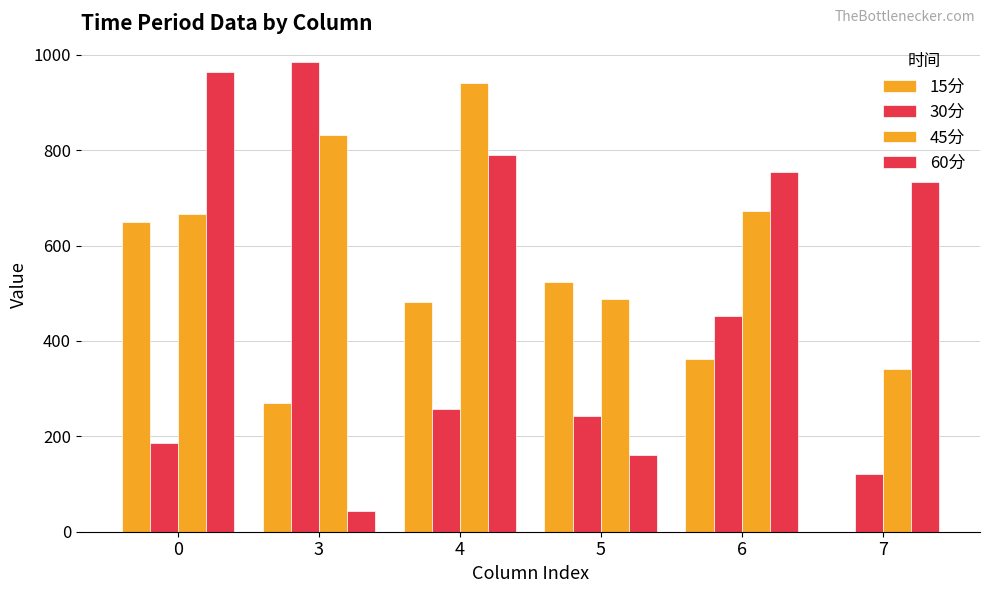

Reading left to right, list all the values displayed in this chart.

15分: 0=649.9	3=268.9	4=481.0	5=523.8	6=363.0	7=0.0
30分: 0=185.9	3=985.1	4=257.5	5=241.7	6=452.8	7=120.4
45分: 0=665.2	3=830.9	4=941.2	5=487.8	6=672.3	7=341.2
60分: 0=963.8	3=43.0	4=790.1	5=160.7	6=754.5	7=734.2